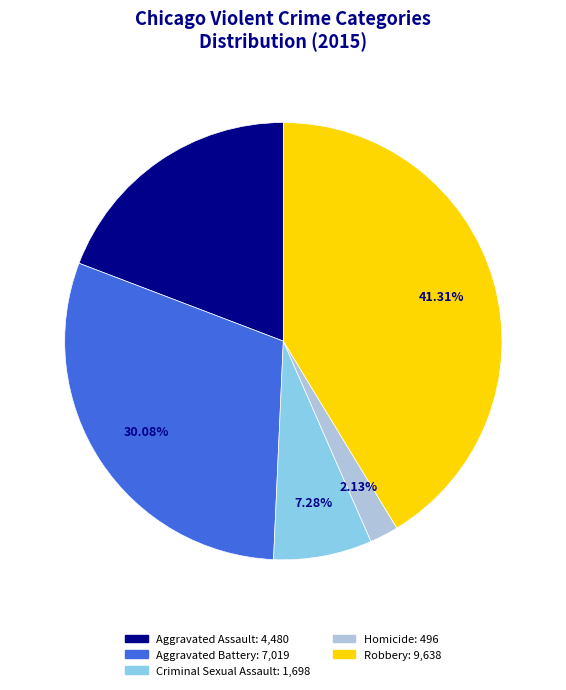

To the nearest percent, what portion does Aggravated Battery represent?

30%